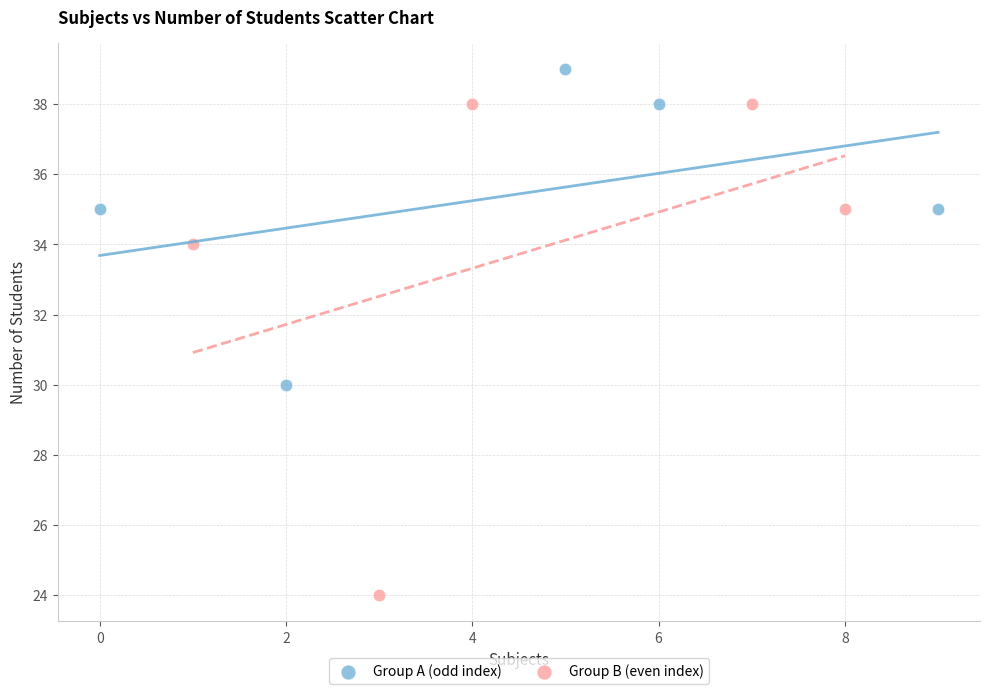

Which series has the widest spread of Y values?

Group B (even index)